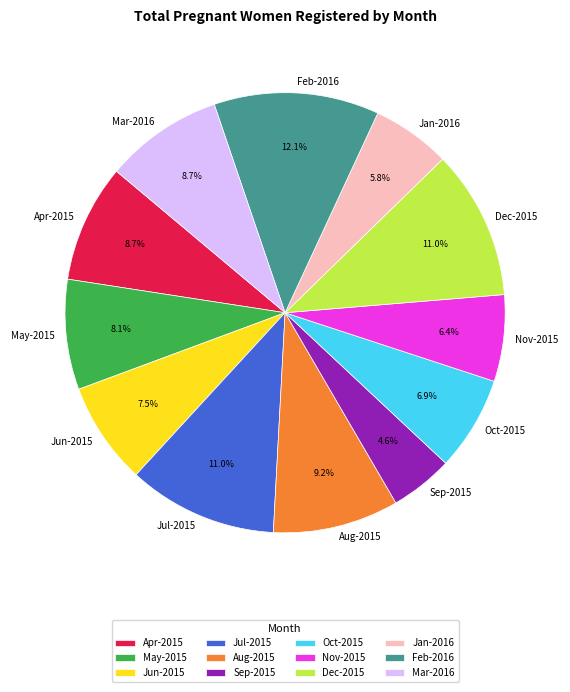

Which slice is the smallest?

Sep-2015